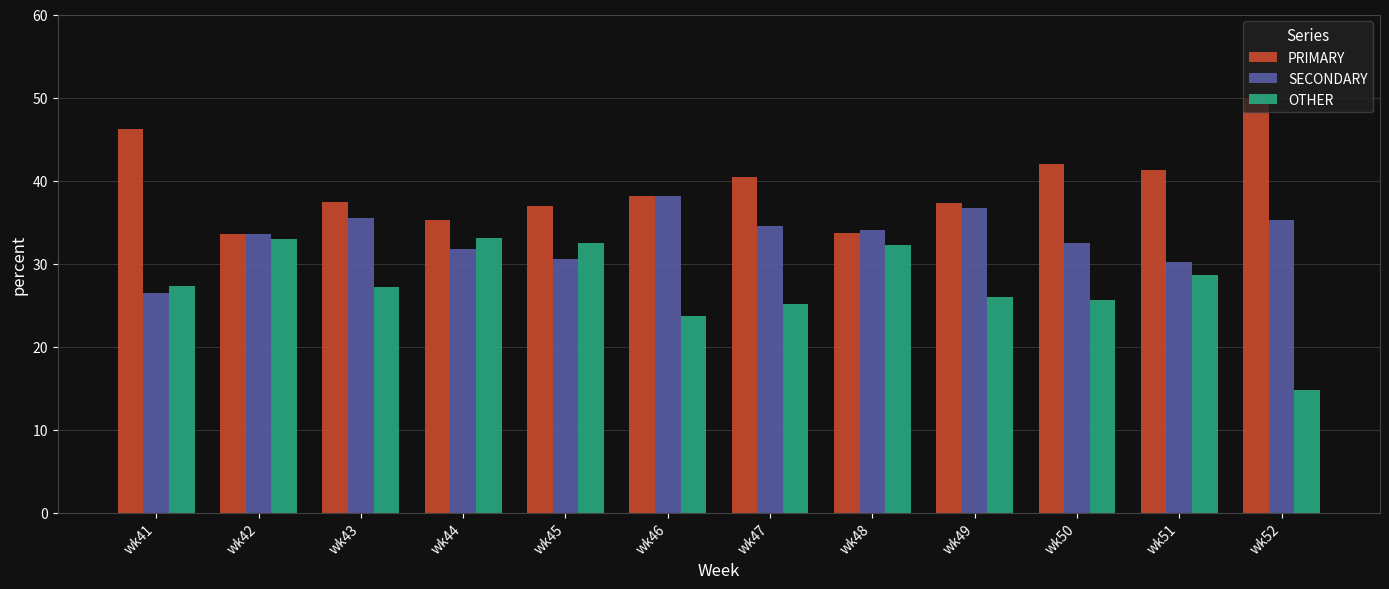

Is it true that PRIMARY equals 40.4 at wk47?

True